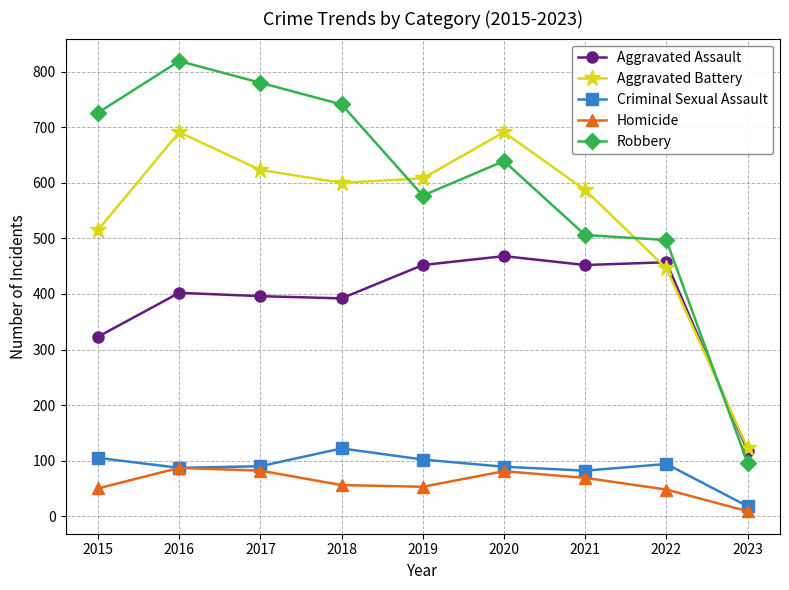

The Homicide series shows 9 at 2023. True or false?

True